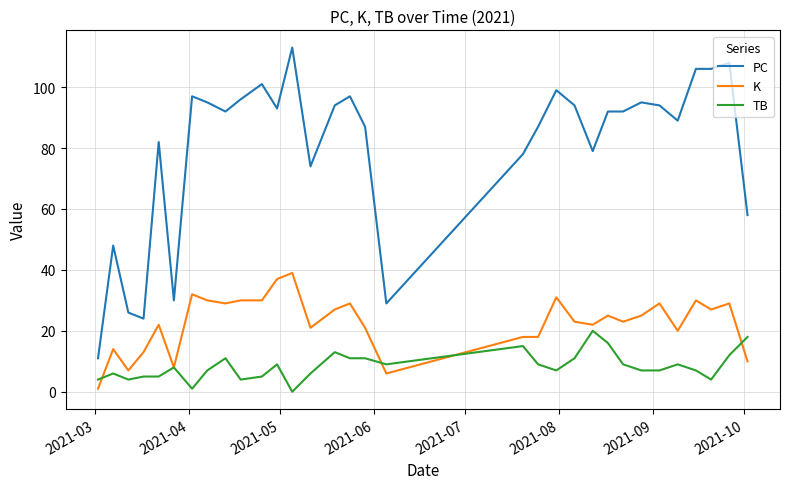

True or false: K and PC intersect in this chart.

False